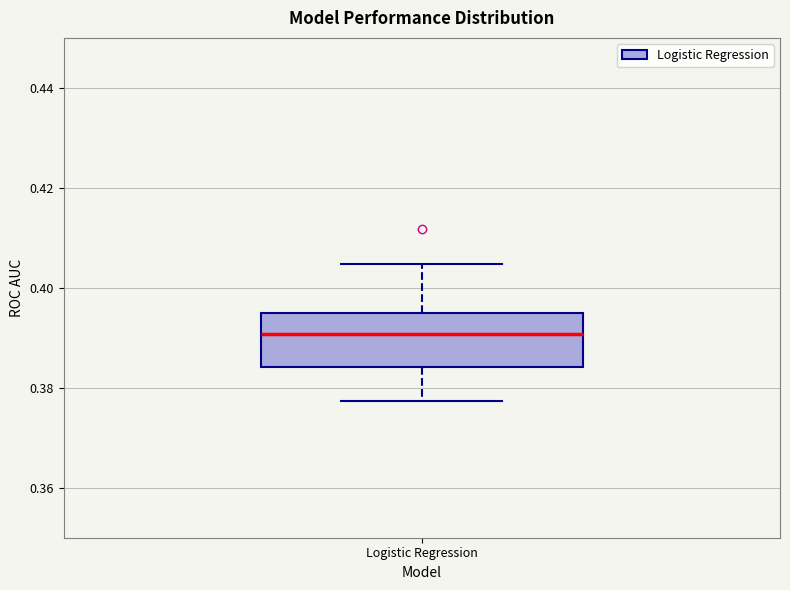

Read this box plot against the y-axis: the position of the median line, the range covered by the box, and the ends of both whiskers. The values are not printed on the chart, so give them approximately, as read against the axis.

median 0.390, box 0.384 to 0.396, whiskers 0.378 to 0.404